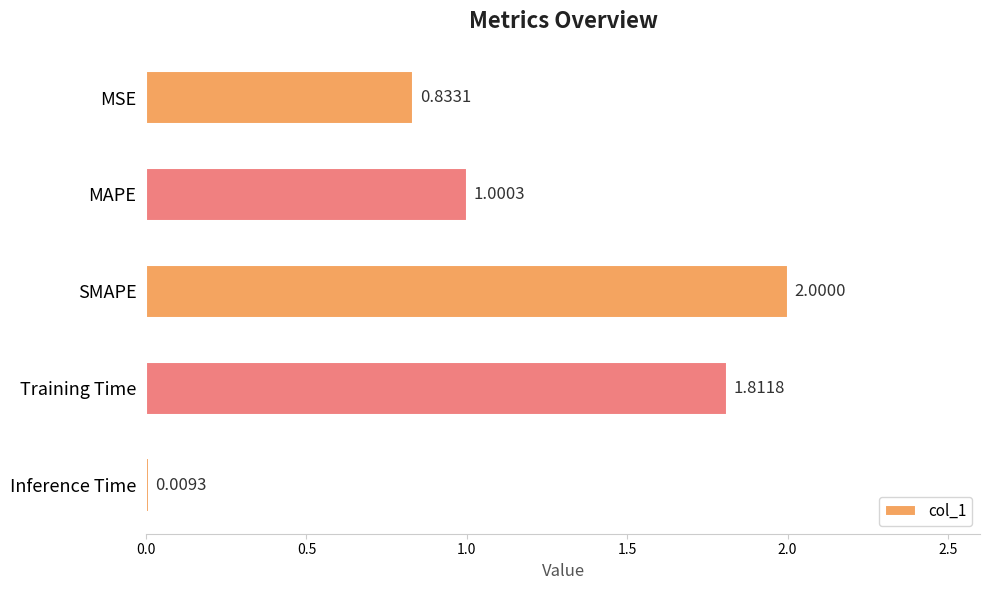

At which label is the value closest to 1?

MAPE